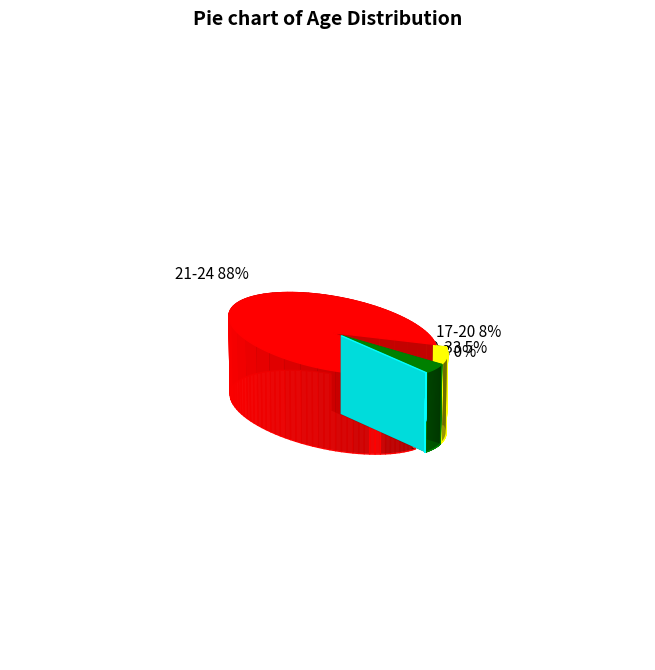

Rank the categories by value from lowest to highest.

25-28, 29-33, 17-20, 21-24